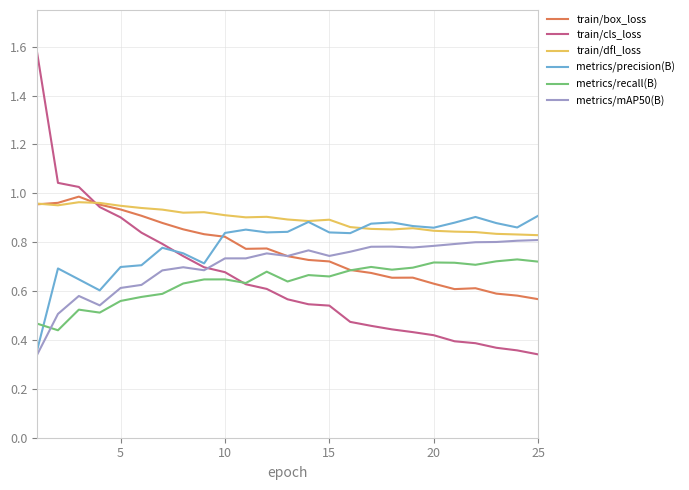

True or false: metrics/mAP50(B) and metrics/recall(B) cross at least once.

True